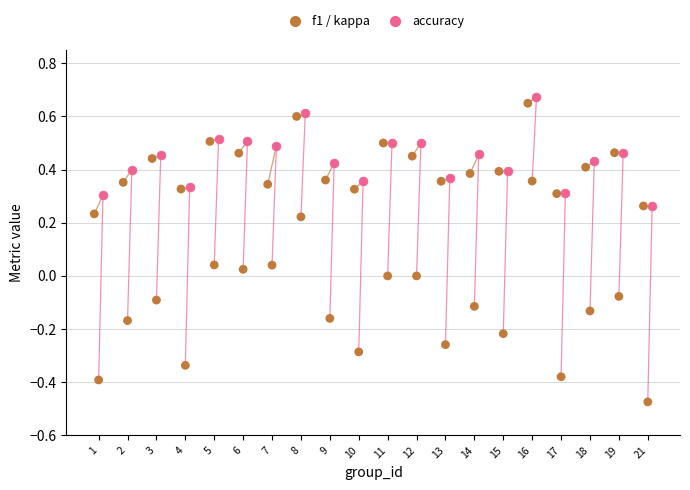

Which has a higher value, 12 or 5?

5